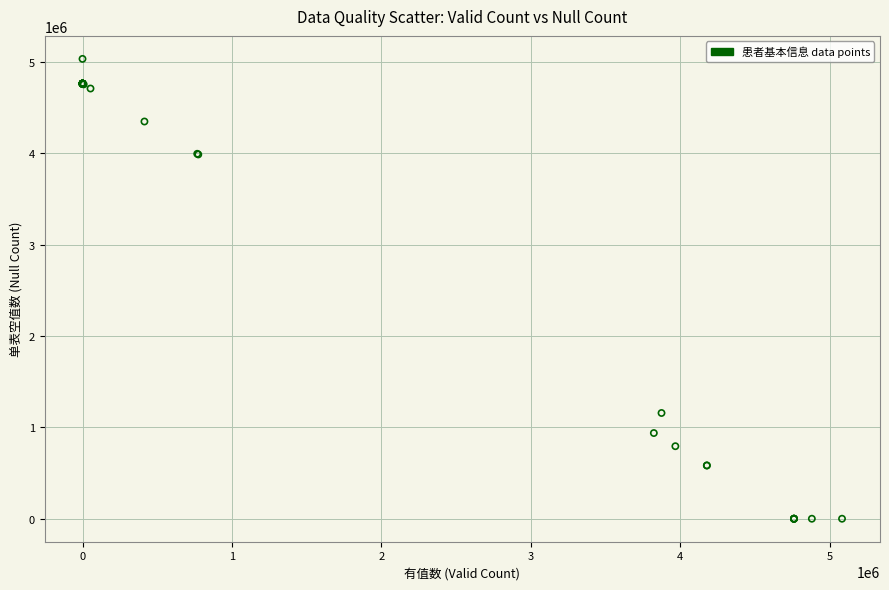

What Y value in the scatter plot is closest to 2515955?

1157054